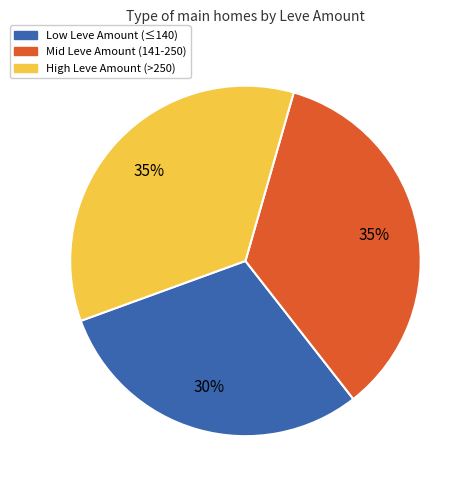

To the nearest percent, what is the difference between the largest and smallest slice percentages?

5%